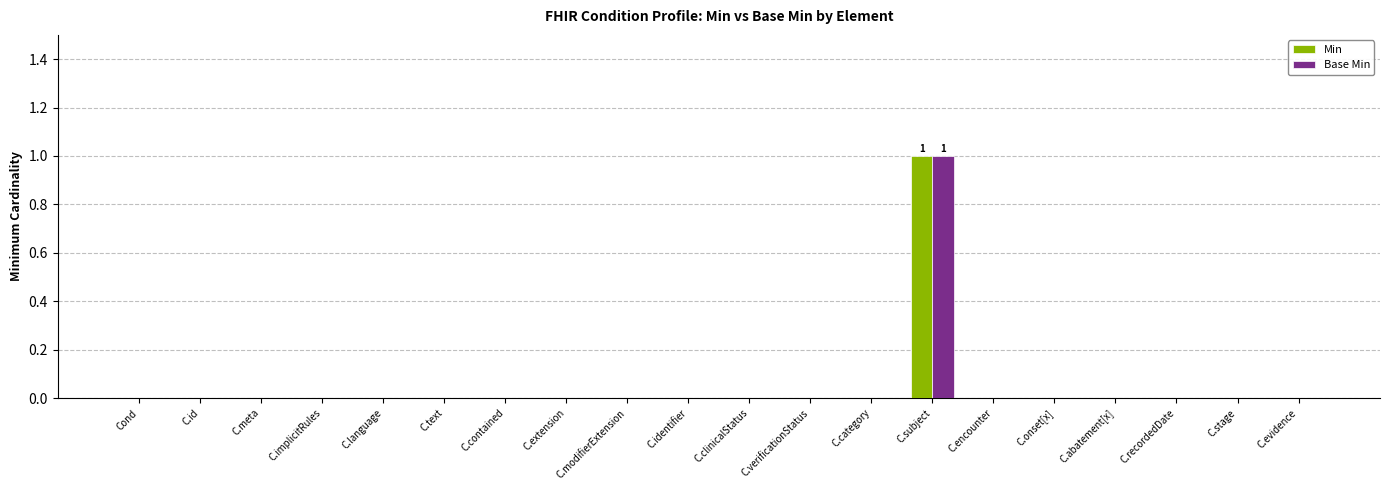

At which category is the sum across all series the highest?

C.subject